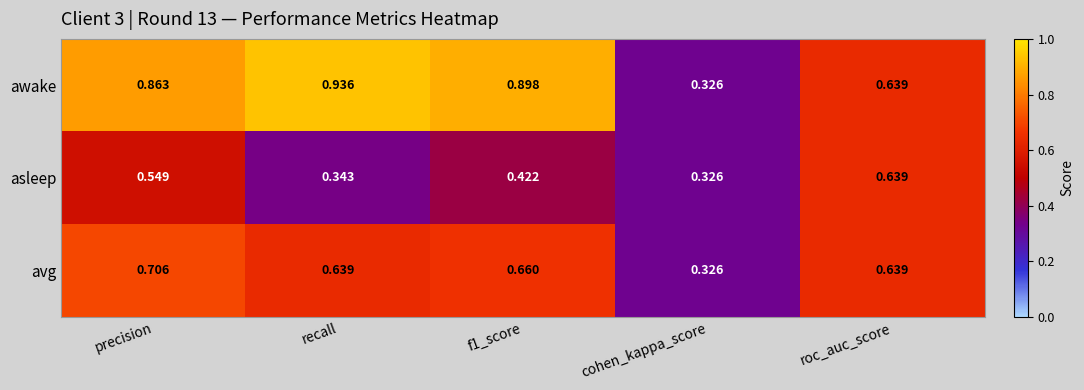

At recall, list the series in order from smallest to largest.

asleep, avg, awake